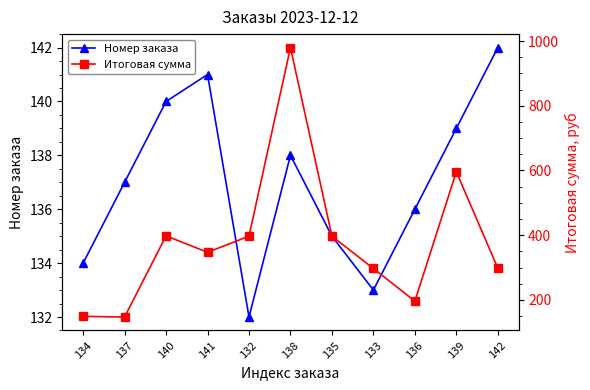

What is the label of the 1st point from the right?

142